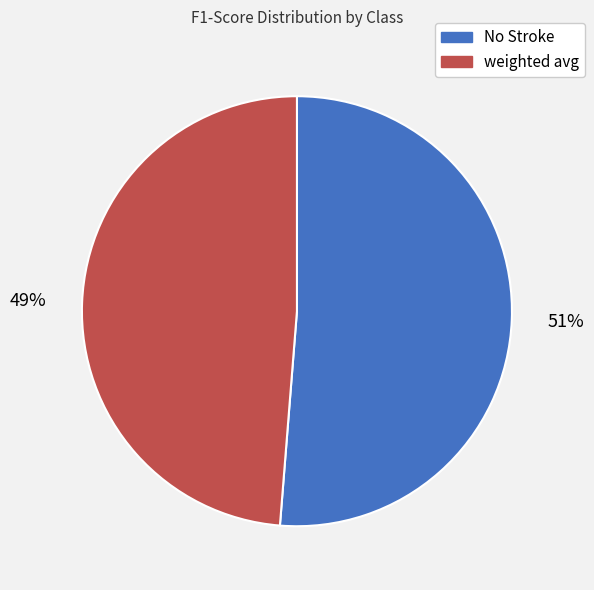

True or false: No Stroke accounts for 51% of the total.

True